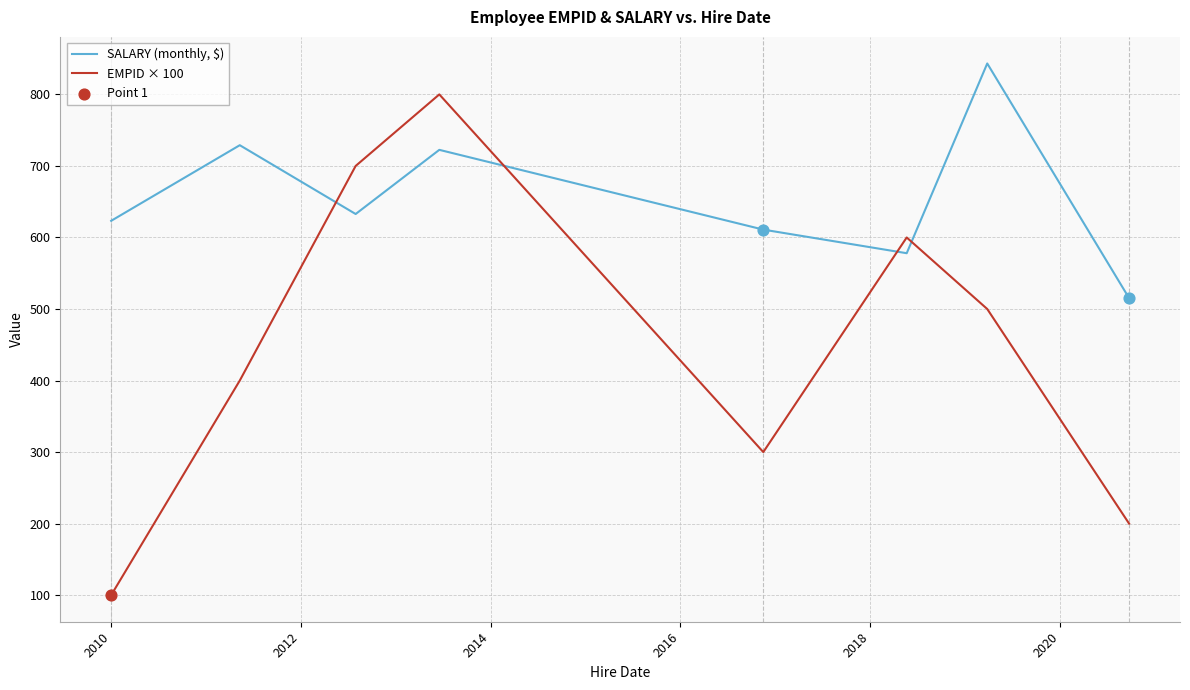

Which series has the largest total across all categories?

SALARY (monthly, $)